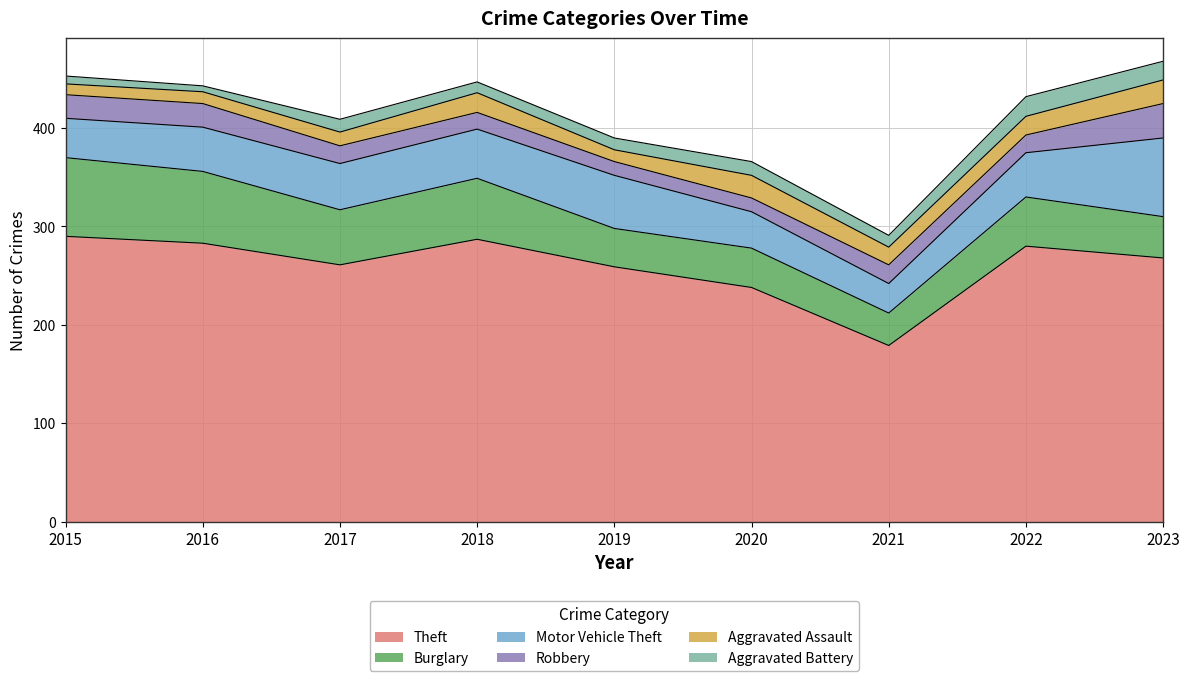

Reading left to right, list all the values displayed in this chart.

Theft: 2015=290	2016=283	2017=261	2018=287	2019=259	2020=238	2021=179	2022=280	2023=268
Burglary: 2015=80	2016=73	2017=56	2018=62	2019=39	2020=40	2021=33	2022=50	2023=42
Motor Vehicle Theft: 2015=40	2016=45	2017=47	2018=50	2019=54	2020=37	2021=30	2022=45	2023=80
Robbery: 2015=24	2016=24	2017=18	2018=17	2019=14	2020=14	2021=19	2022=18	2023=35
Aggravated Assault: 2015=11	2016=12	2017=14	2018=20	2019=12	2020=23	2021=18	2022=19	2023=24
Aggravated Battery: 2015=8	2016=6	2017=13	2018=11	2019=12	2020=14	2021=12	2022=20	2023=19